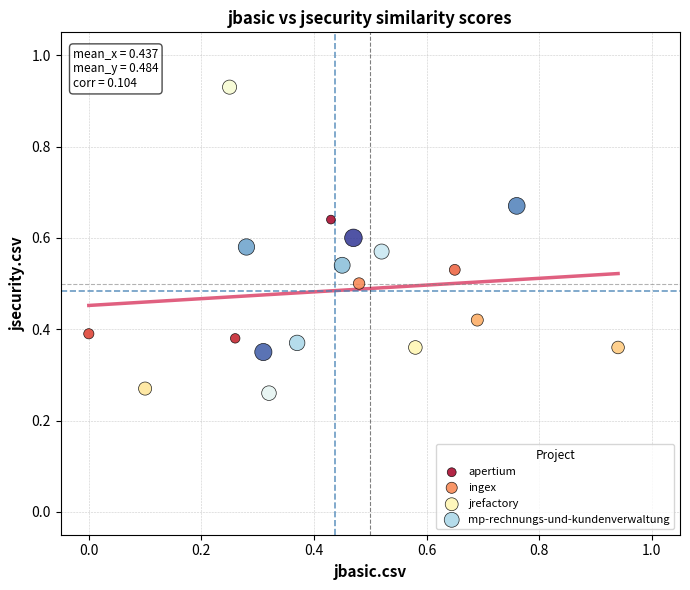

Which series has the widest spread of Y values?

jrefactory